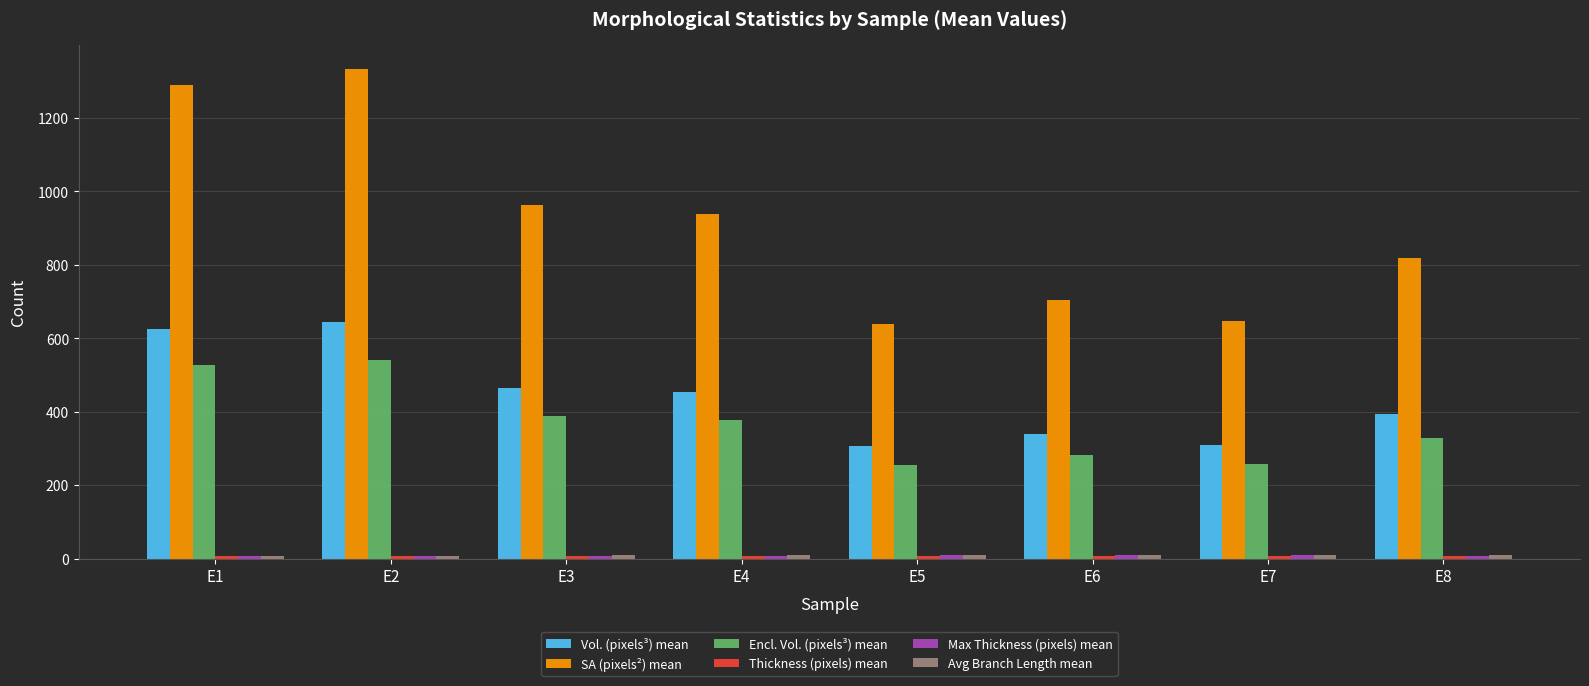

What is the greatest value displayed?

1333.1